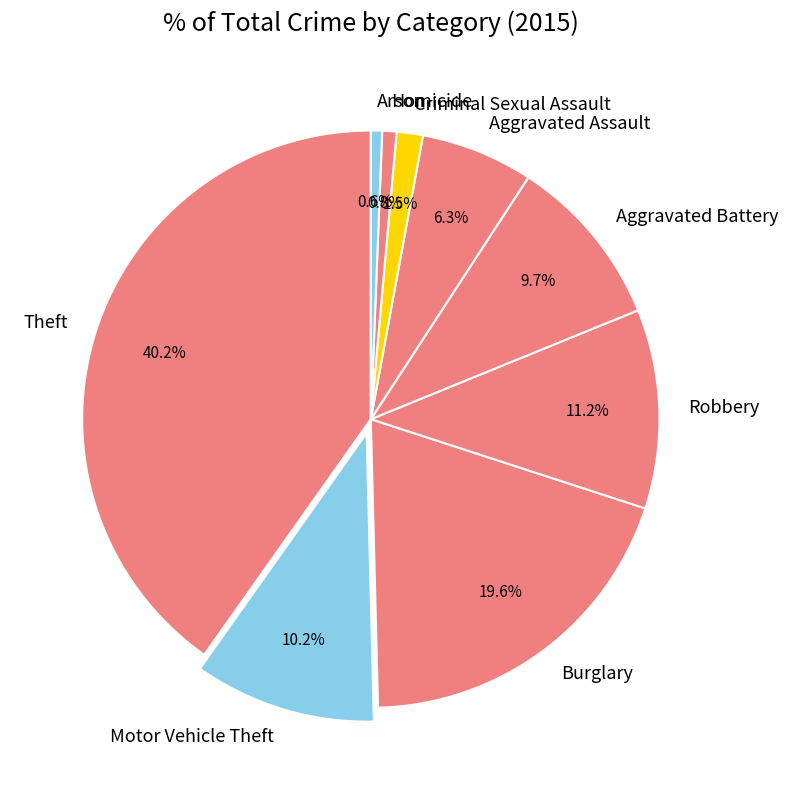

The Arson slice represents 11% of the pie. True or false?

False